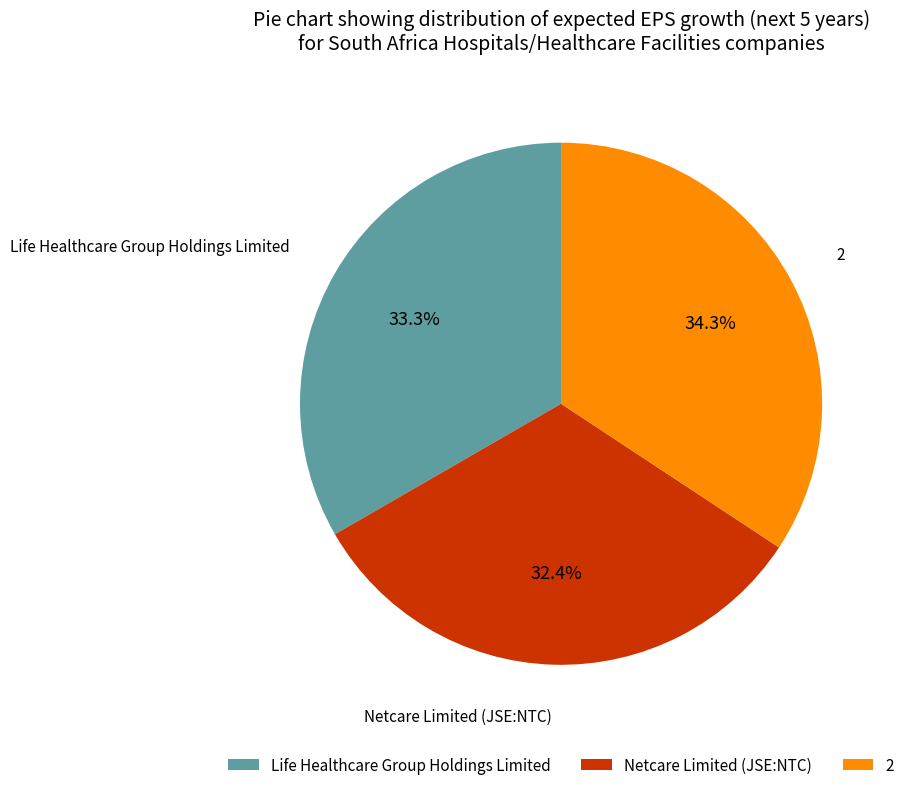

Which category has the smallest portion of the pie?

Netcare Limited (JSE:NTC)